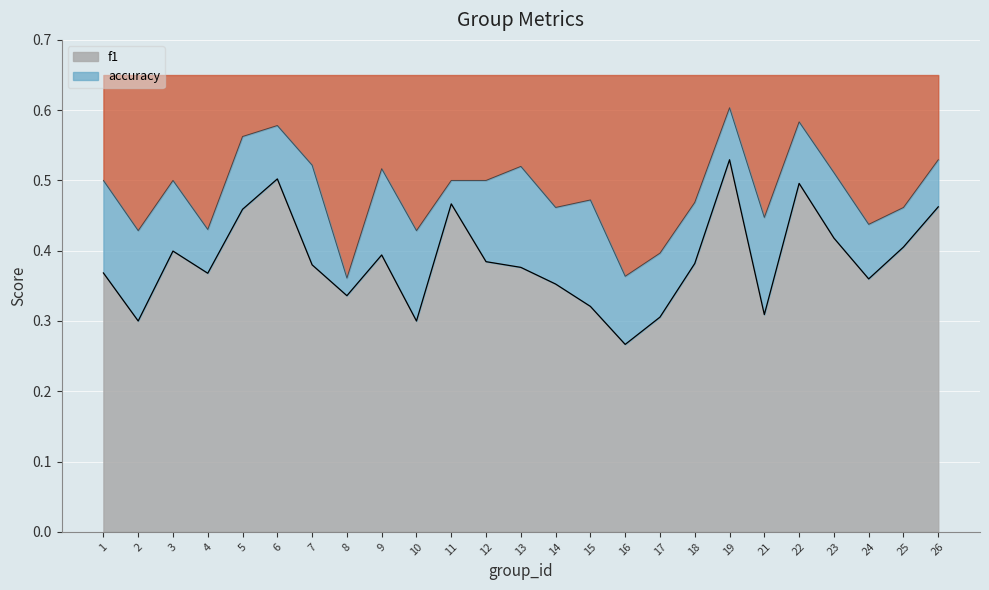

How many interior local peaks does the f1 series have?

6